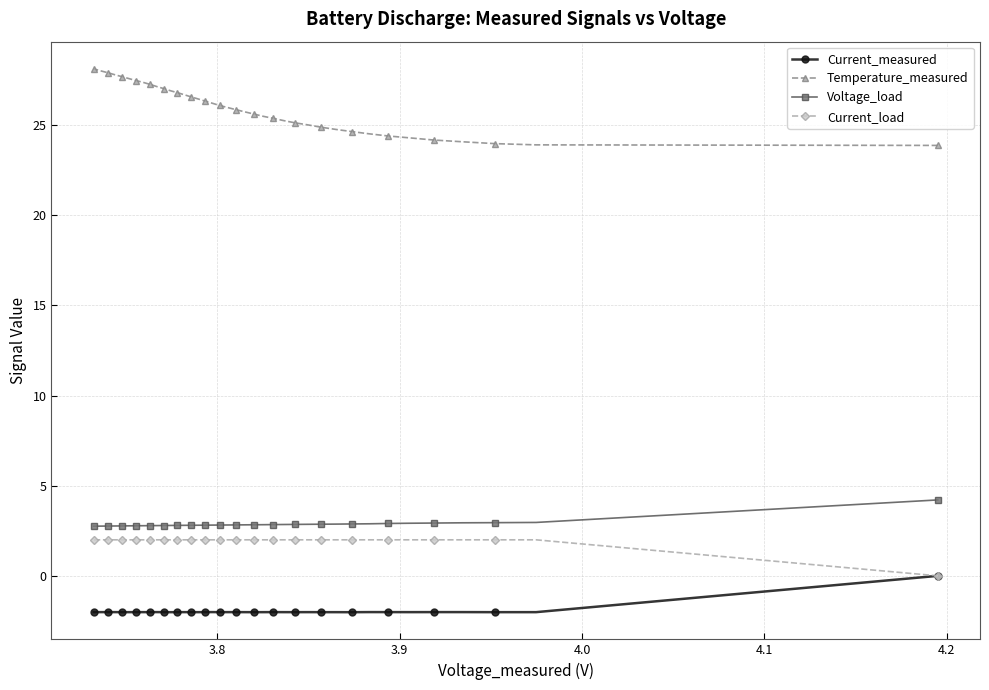

What is the minimum value for Temperature_measured?

23.9